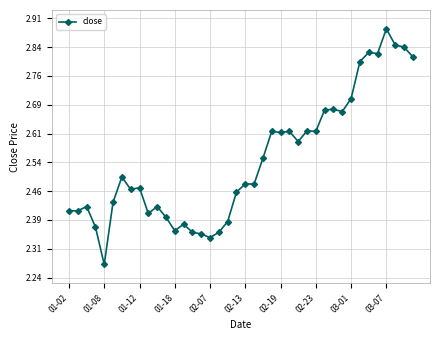

What is the sum of all values?

101.7